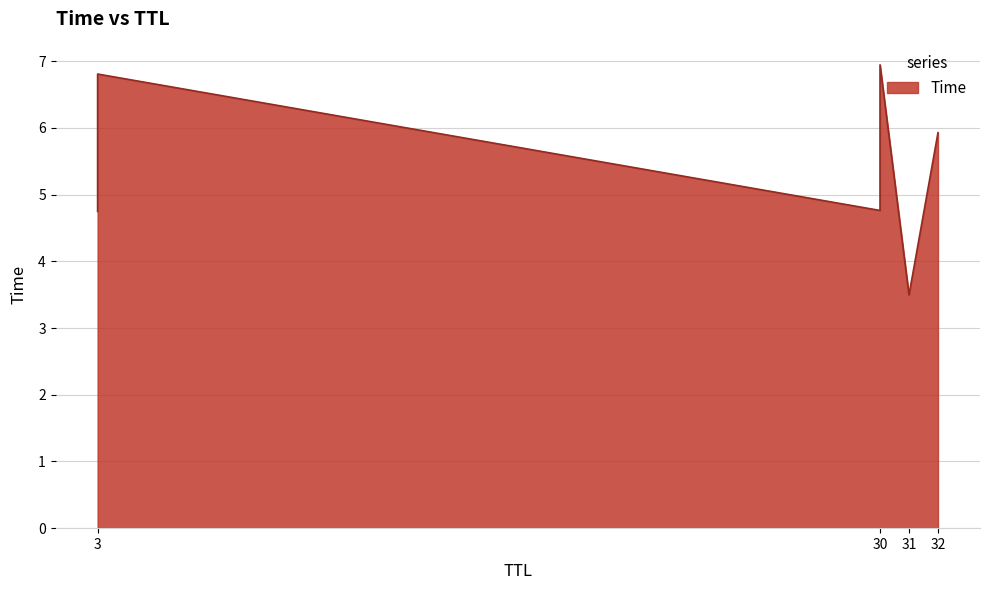

Count the number of categories in the chart.

6